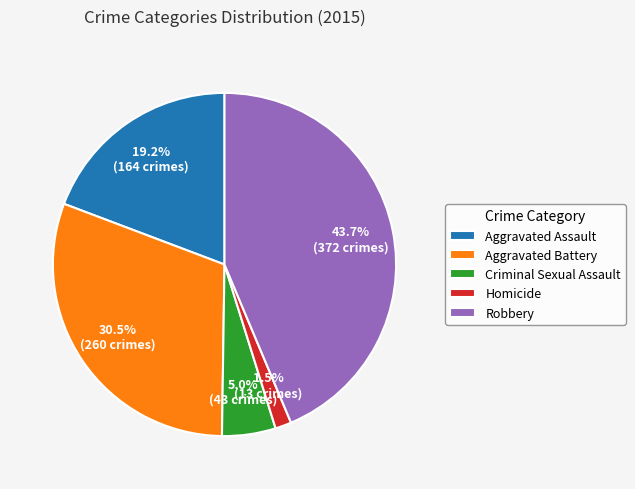

Count the number of slices in the pie.

5